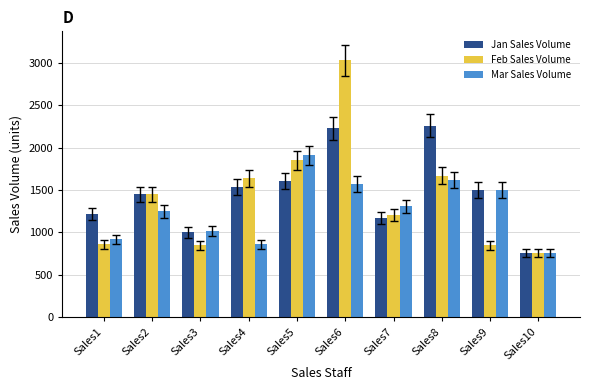

What is the total value across all series at Sales5?

5370